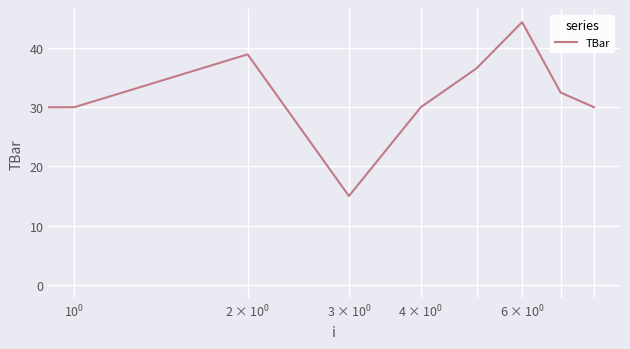

What is the maximum value shown in the chart?

44.4